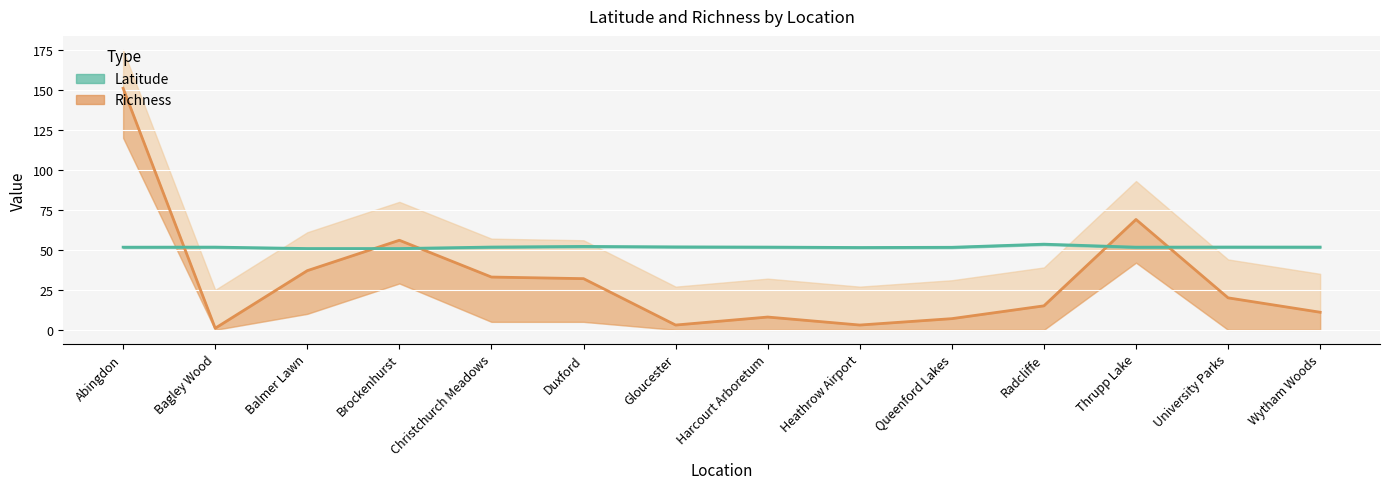

Which has a higher value, Radcliffe or Christchurch Meadows?

Christchurch Meadows